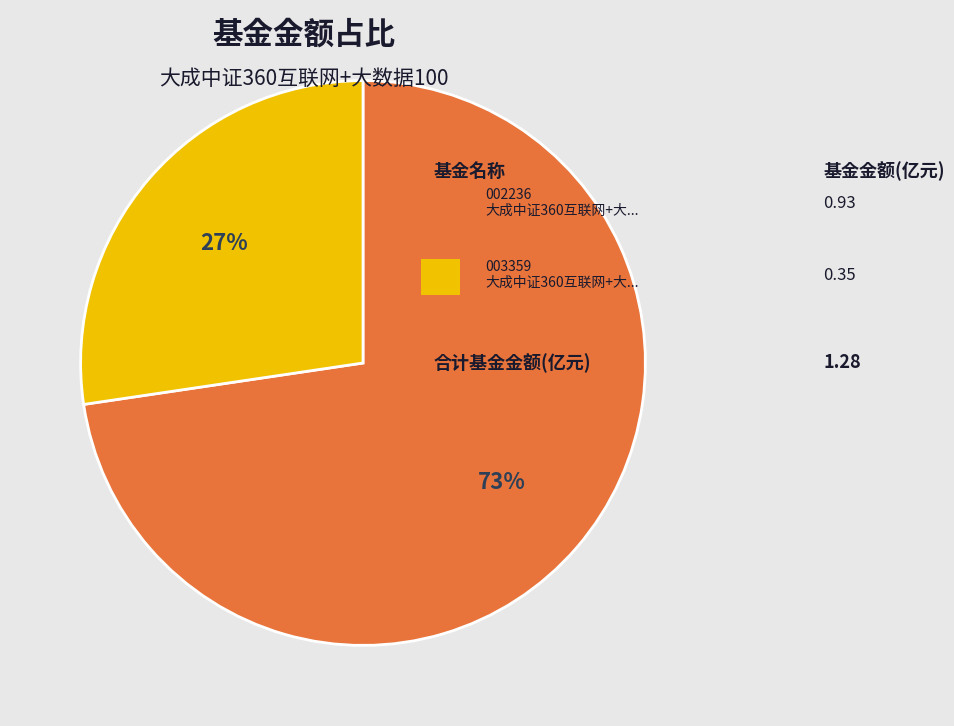

Is there a majority slice in this chart?

Yes